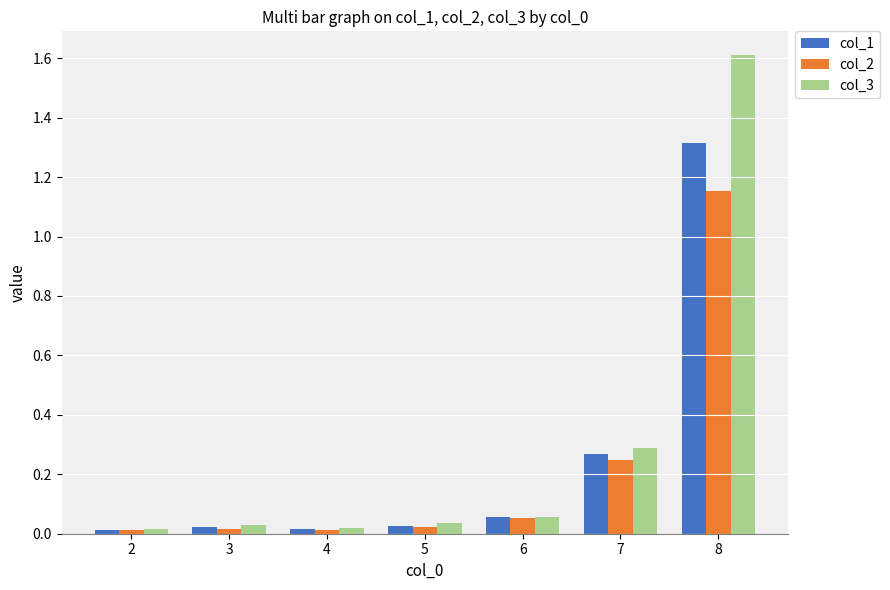

Which series has the widest spread of values?

col_3